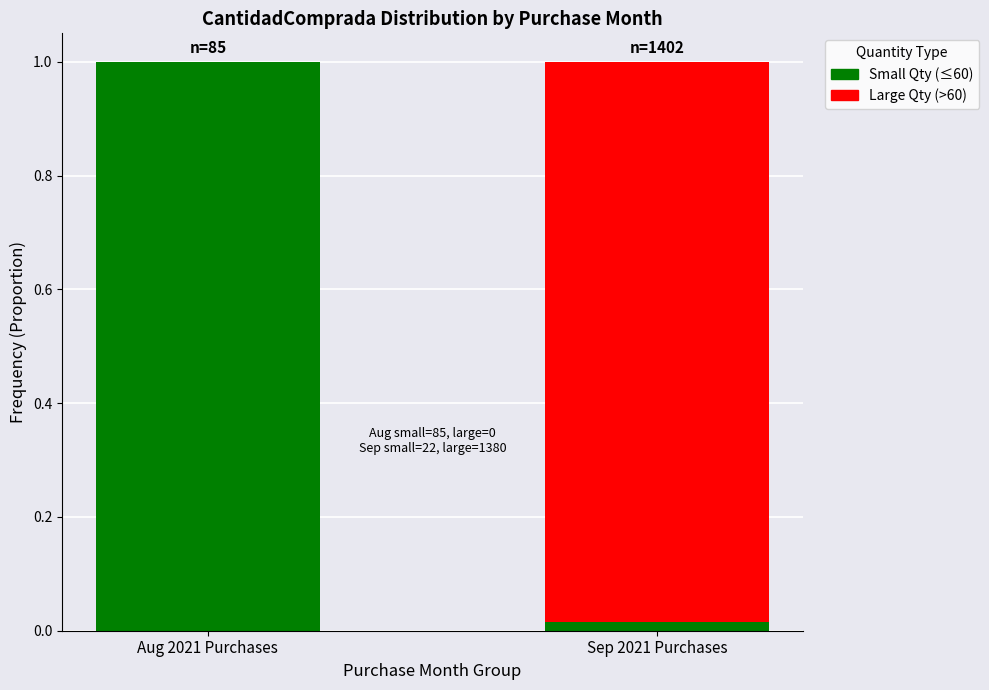

The value of Small Qty (≤60) at Aug 2021 Purchases is 1.7. True or false?

False